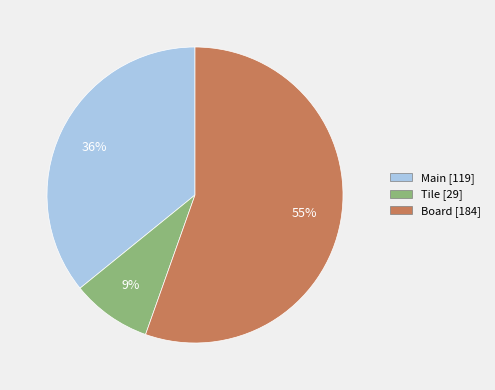

True or false: Main accounts for 45% of the total.

False